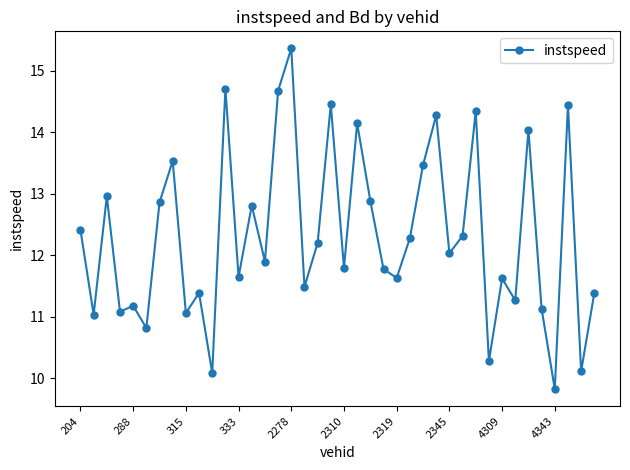

True or false: the data has more than 0 interior local peaks.

True